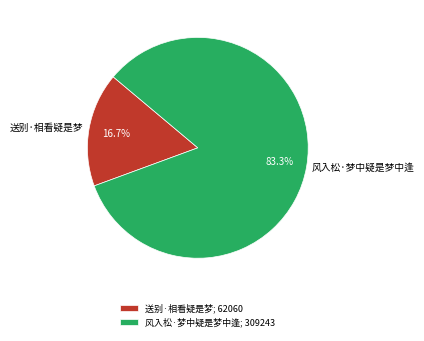

True or false: 风入松·梦中疑是梦中逢 accounts for 83% of the total.

True